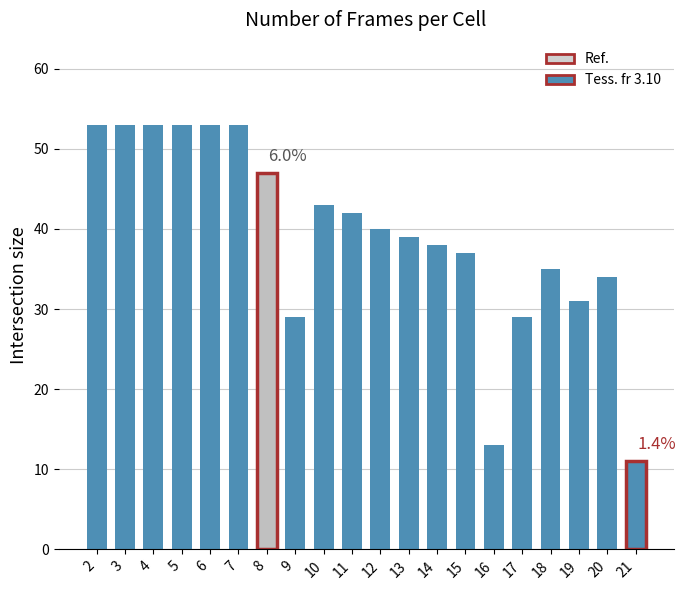

What is the sum of the values at 5 and 10?

96